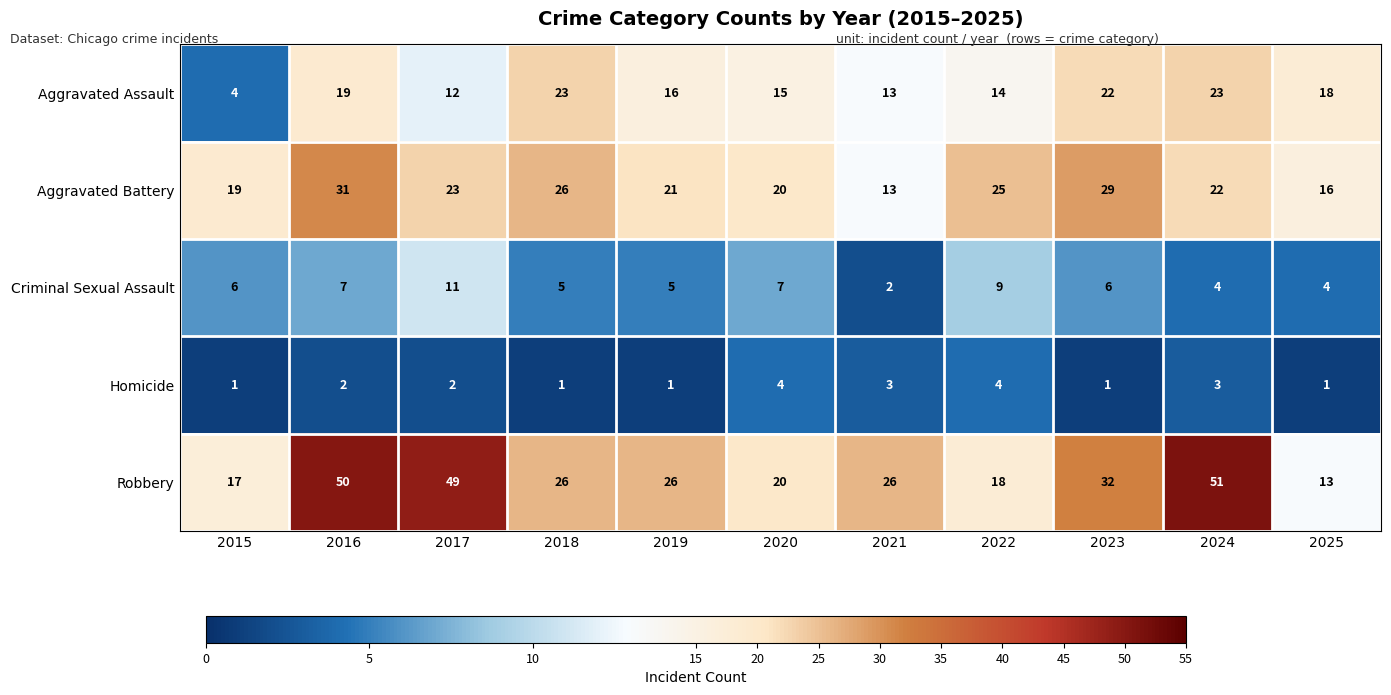

What is the total value across all series at 2021?

57